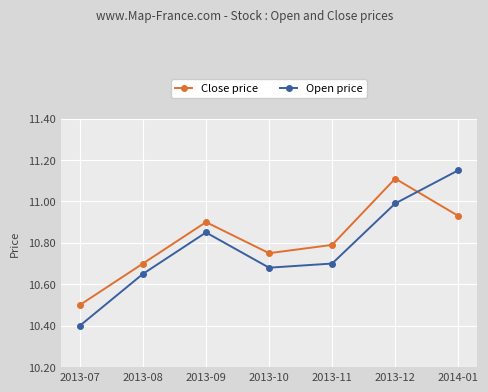

Is the value of Open price at 2013-12 greater than the value of Close price at 2013-11?

Yes